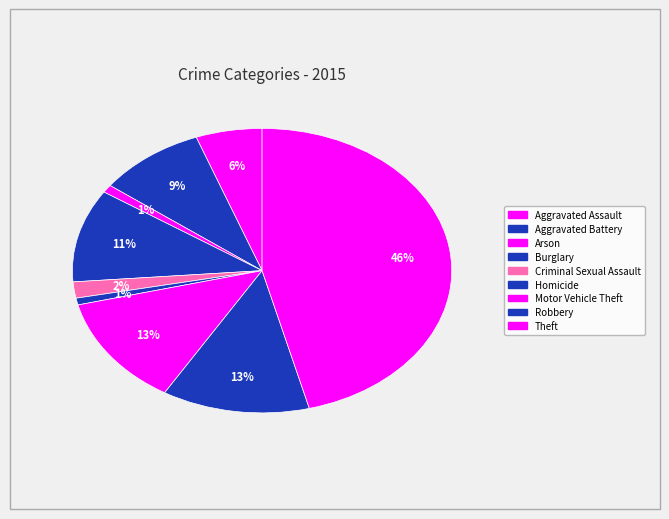

How many segments does this pie chart have?

9